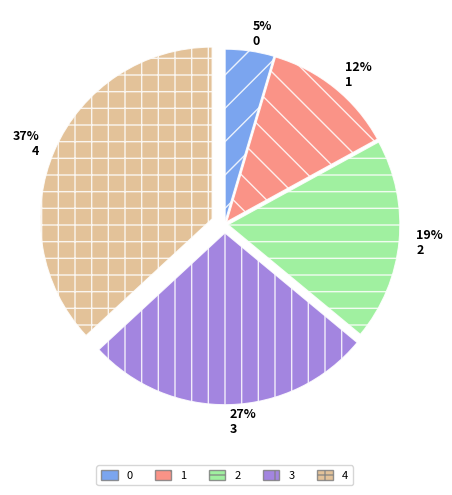

True or false: 0 accounts for 5% of the total.

True